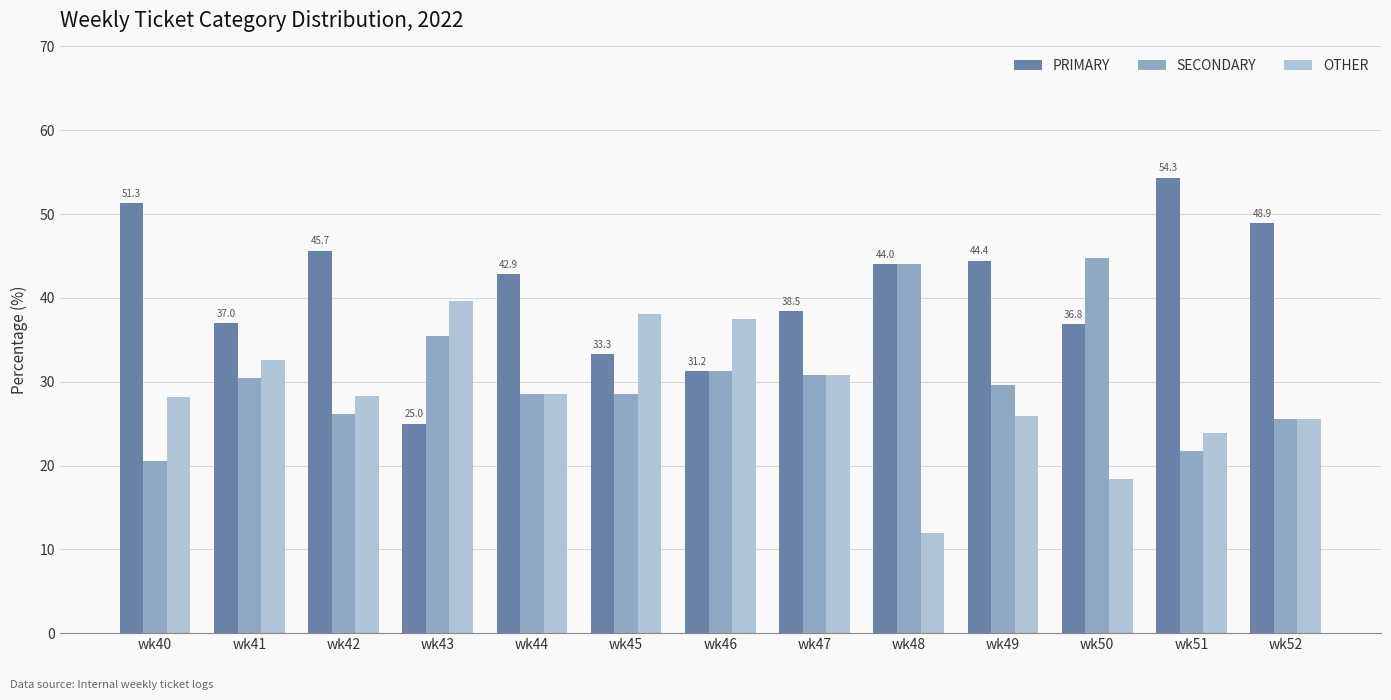

What is the difference between the second highest and second lowest values in the OTHER series?

19.7